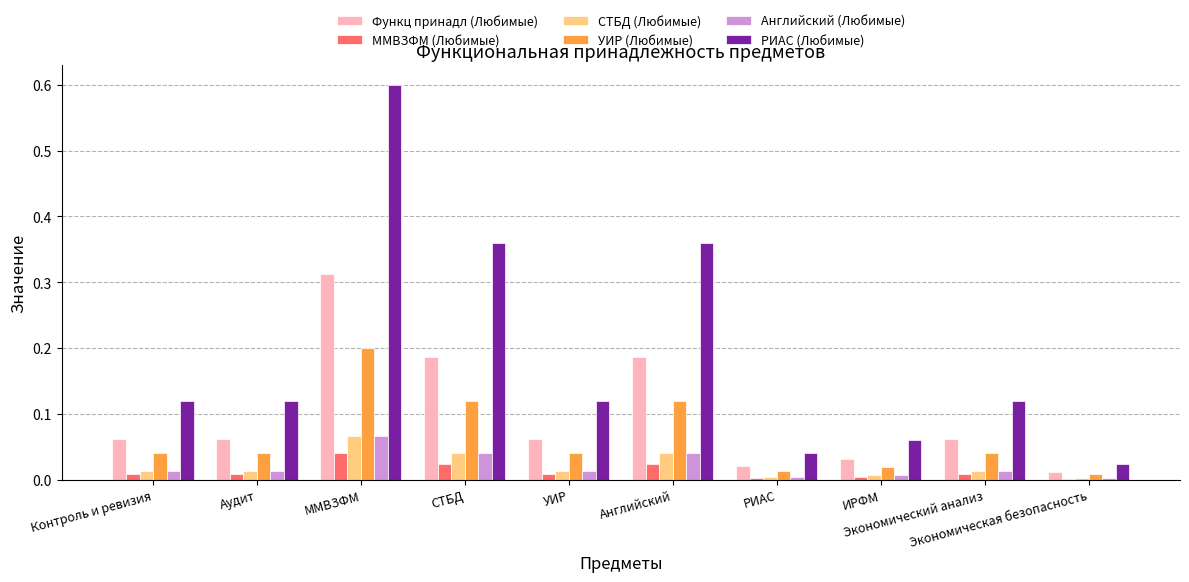

What is the sum of the РИАС (Любимые) values at ММВЗФМ and Контроль и ревизия?

0.7